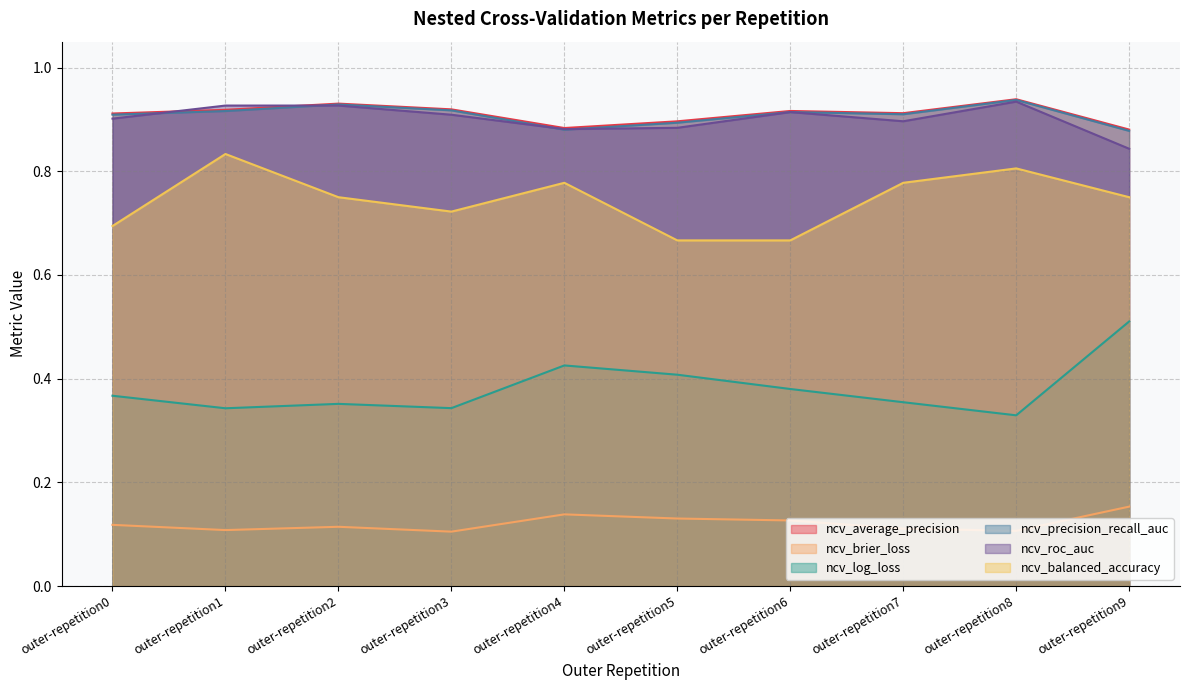

What is the greatest value displayed?

0.9